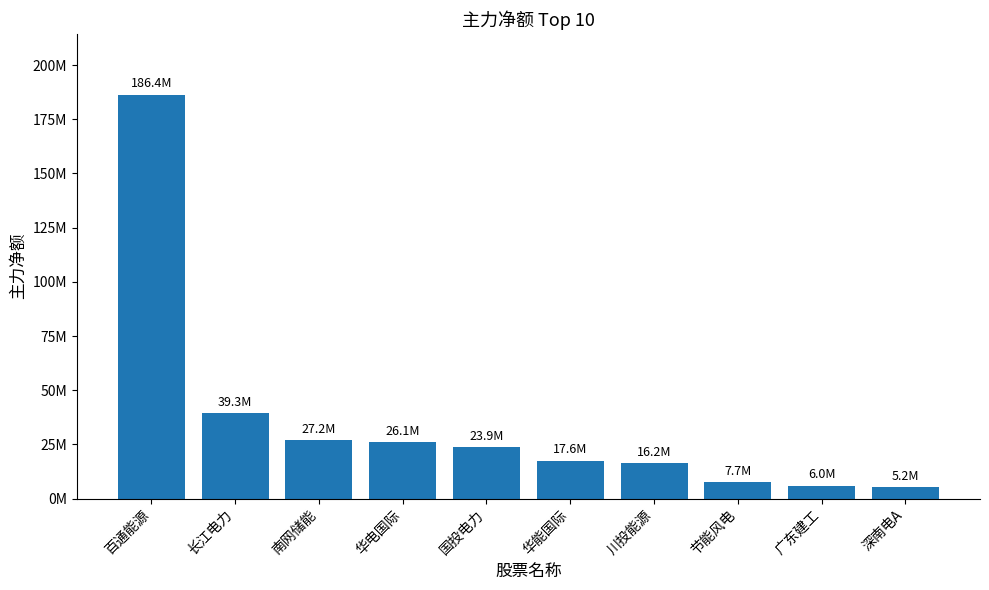

What is the sum of the values at 深南电A and 百通能源?

191587805